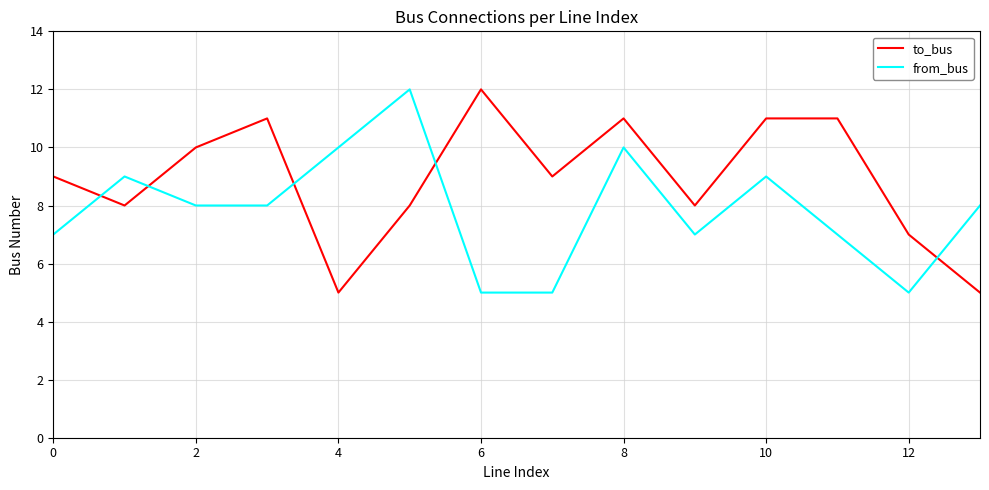

True or false: to_bus and from_bus intersect in this chart.

True